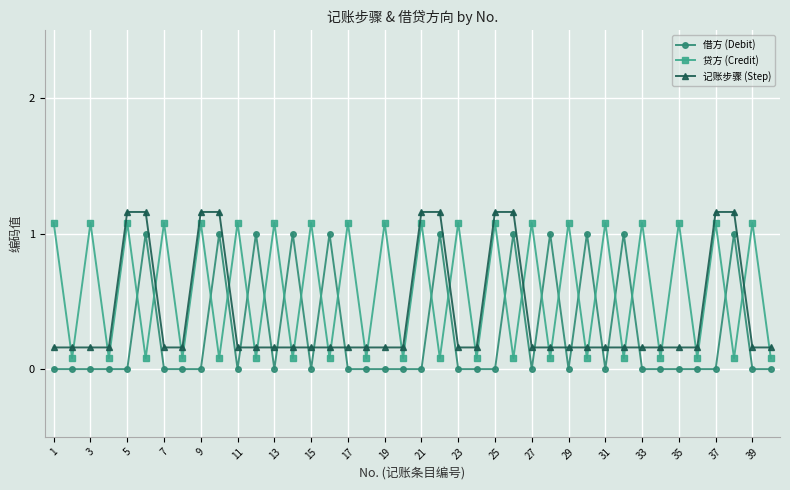

List the series in order of their overall mean, lowest first.

借方 (Debit), 记账步骤 (Step), 贷方 (Credit)